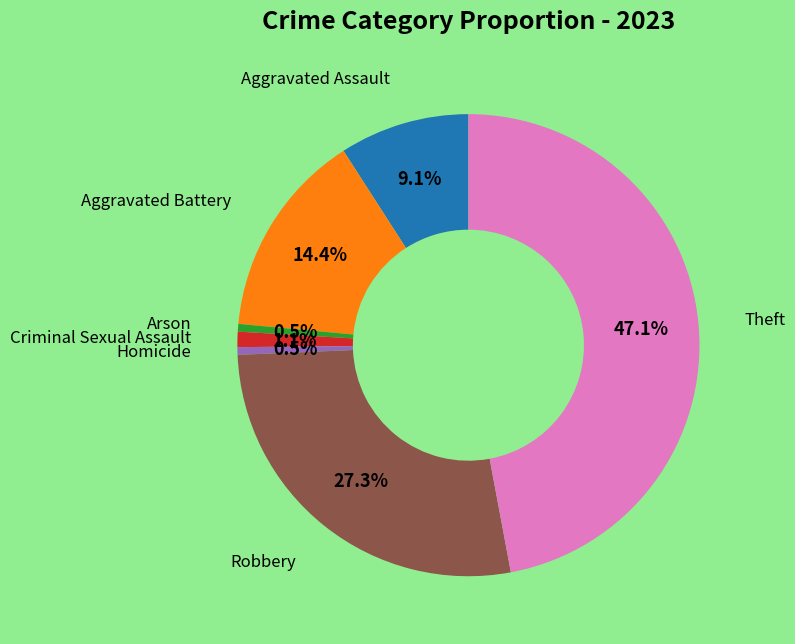

Is there any slice that represents more than half of the pie?

No